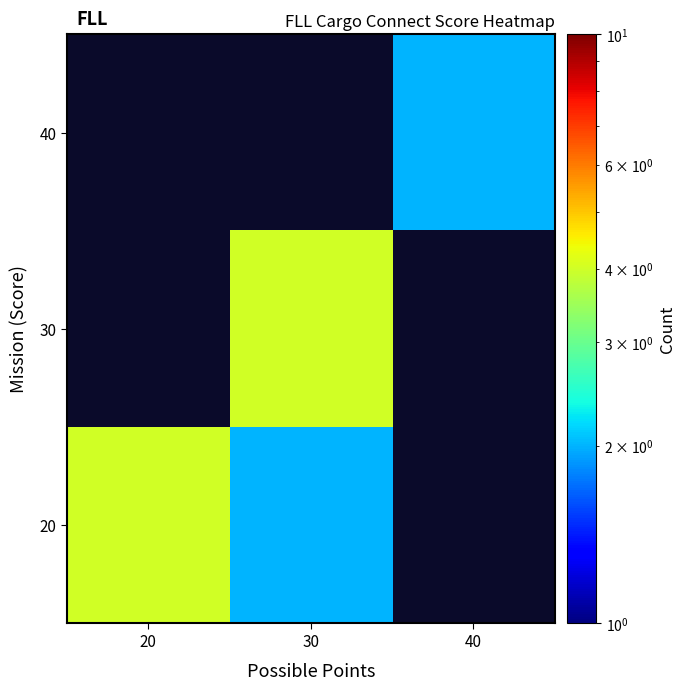

What is the approximate value of 20 at 20?

4.0